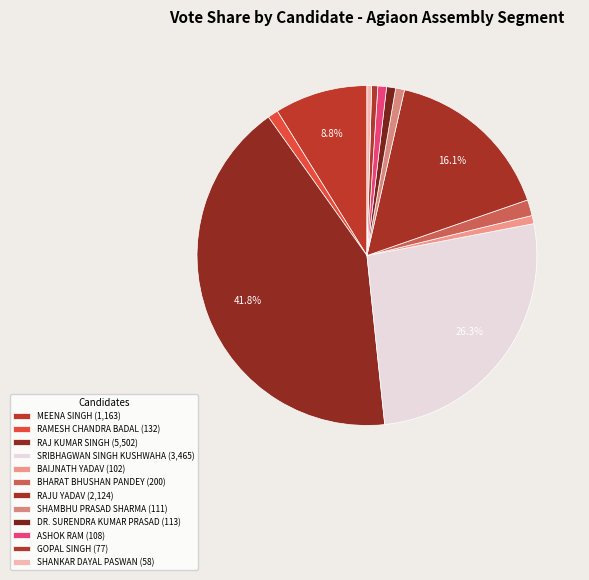

Is there a majority slice in this chart?

No